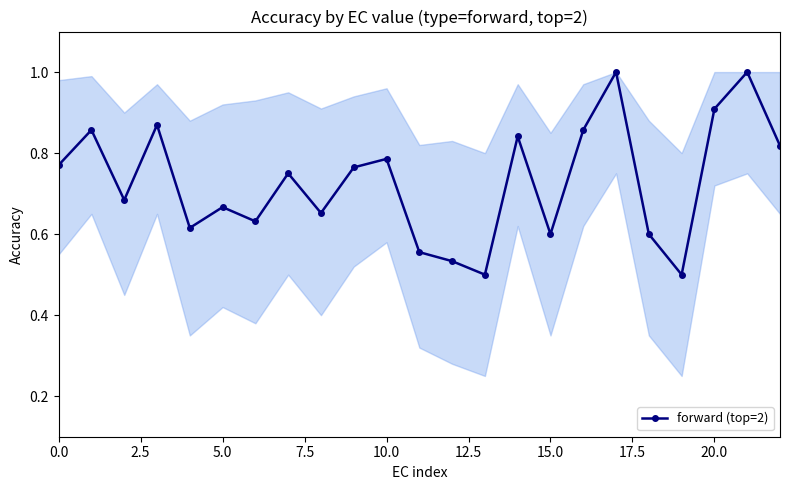

How many interior local peaks (higher than both neighbors) does the data have?

8